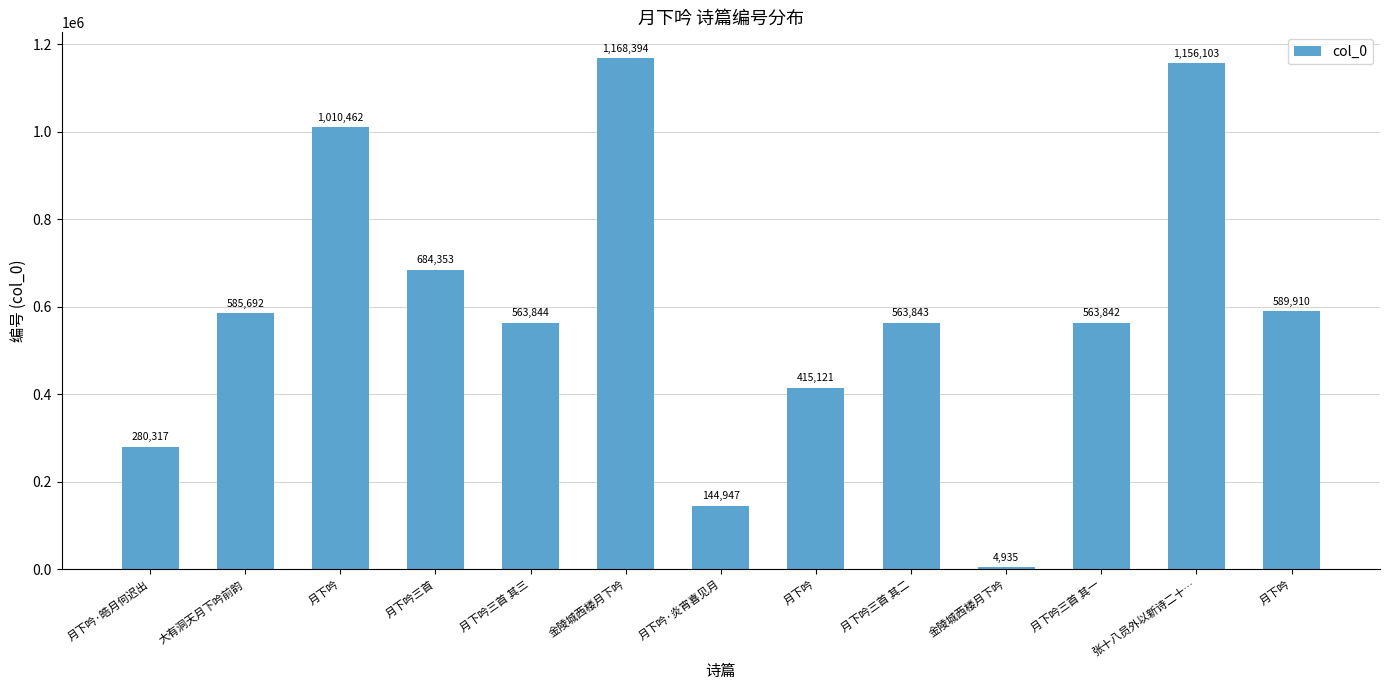

Rank the categories by value from lowest to highest.

金陵城西楼月下吟, 月下吟·炎宵喜见月, 月下吟·皓月何迟出, 月下吟, 月下吟三首 其一, 月下吟三首 其二, 月下吟三首 其三, 大有洞天月下吟前韵, 月下吟, 月下吟三首, 月下吟, 张十八员外以新诗二十…, 金陵城西楼月下吟